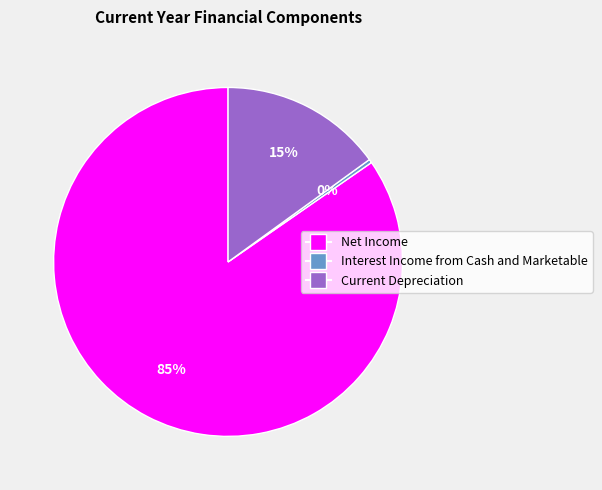

Which category accounts for the majority?

Net Income